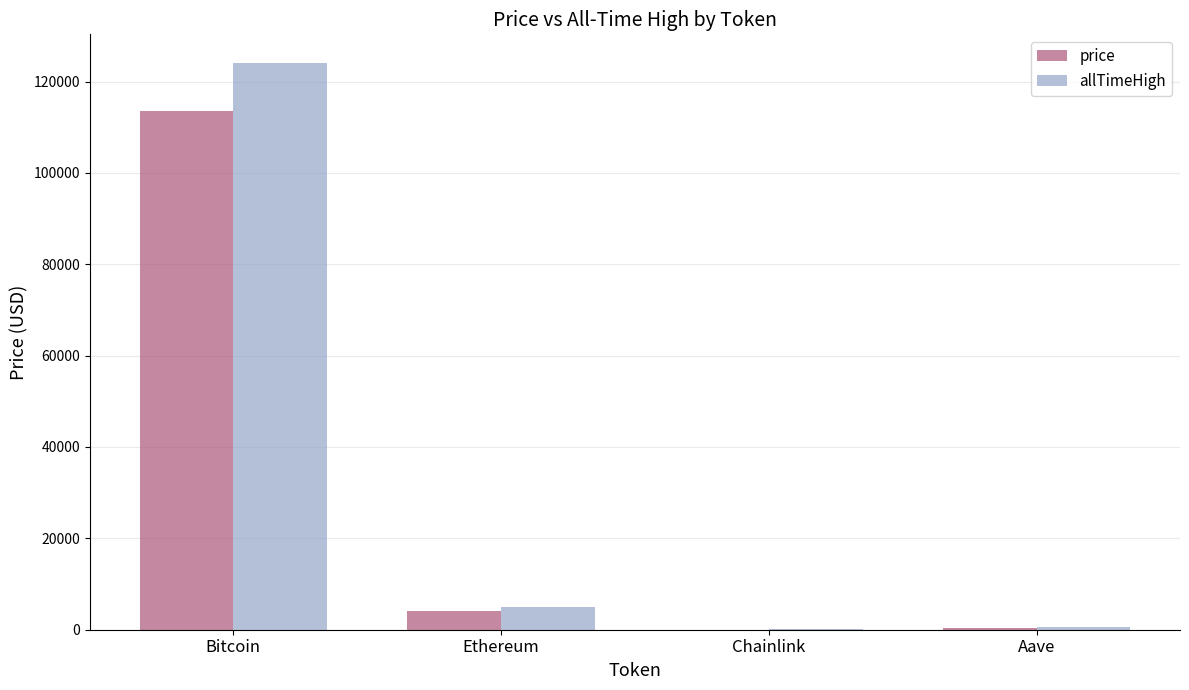

How many series are shown in this chart?

2